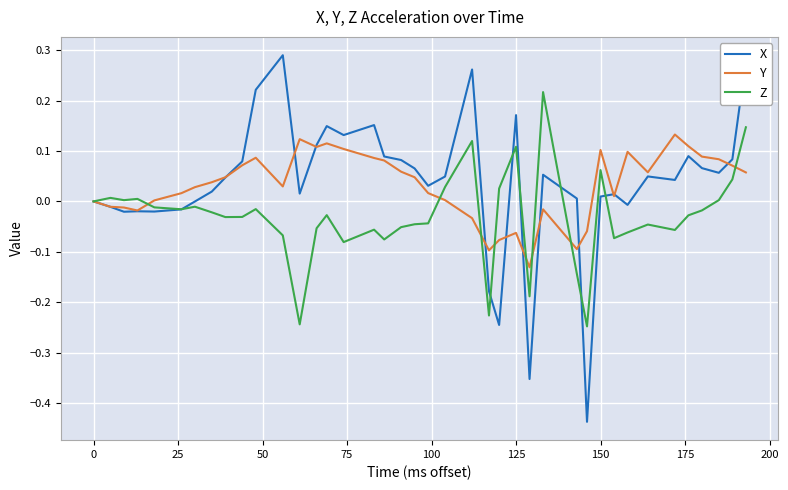

Which series has the widest spread of values?

X